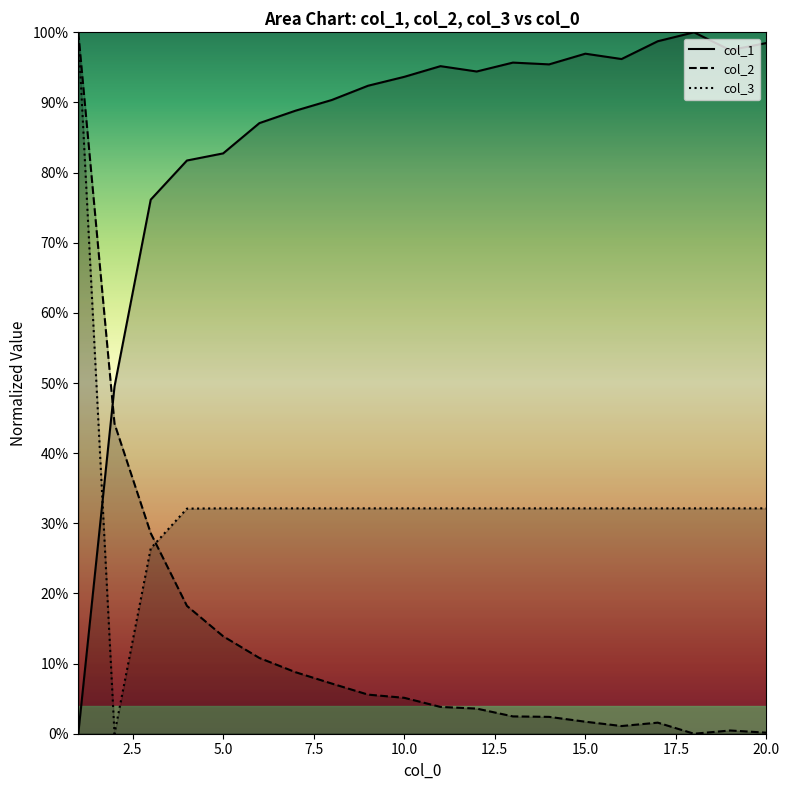

True or false: col_2 has more than 2 interior local peaks.

False